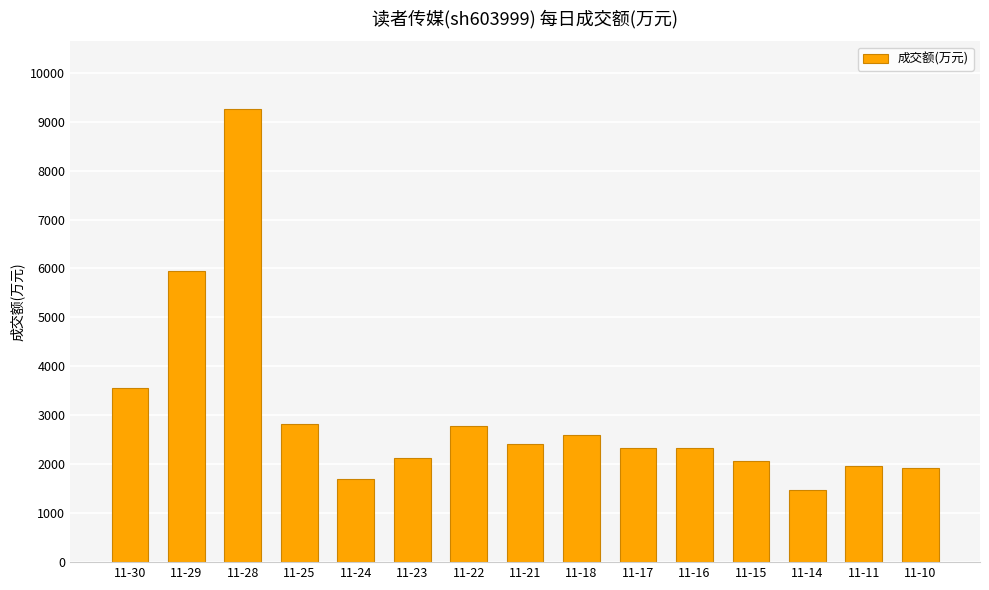

What is the sum of the values at 11-24 and 11-11?

3671